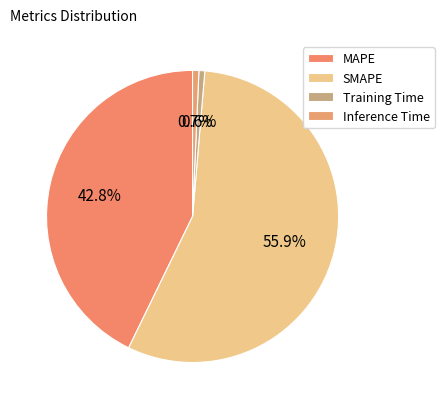

Which has a higher value, SMAPE or Inference Time?

SMAPE